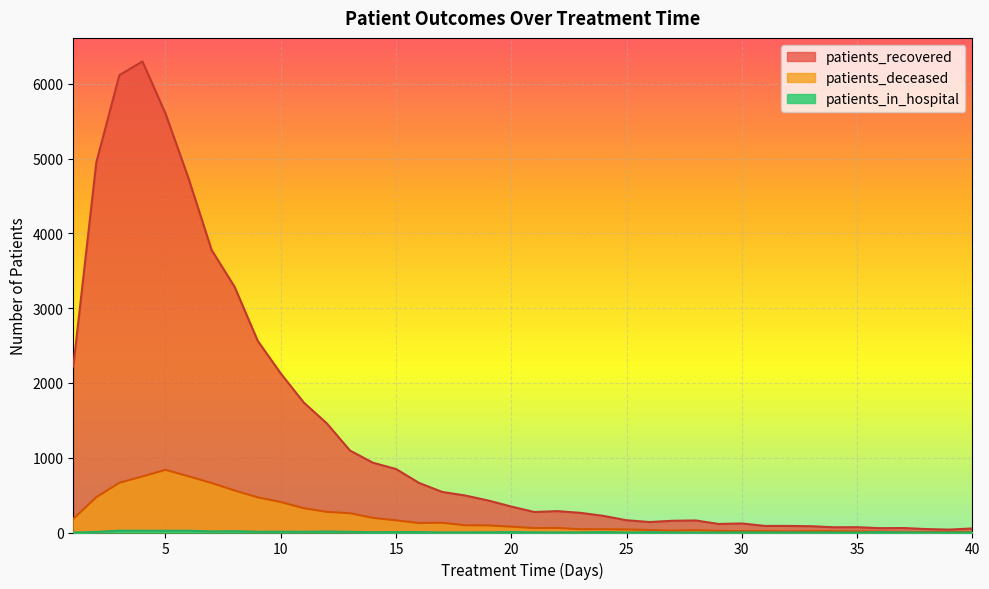

Which category has the highest value in the patients_in_hospital series?

3